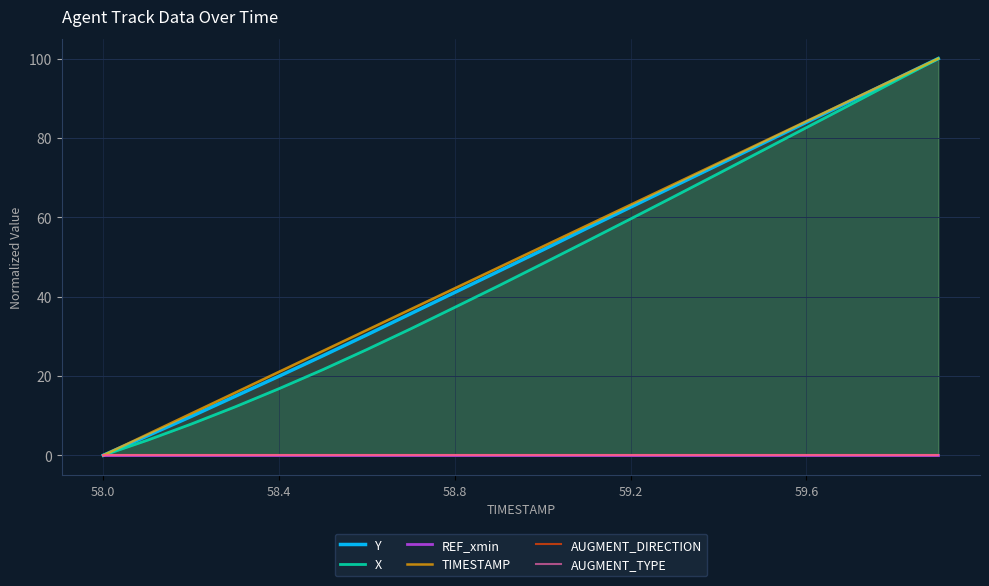

The value of TIMESTAMP at 59.2 is 42.3. True or false?

False